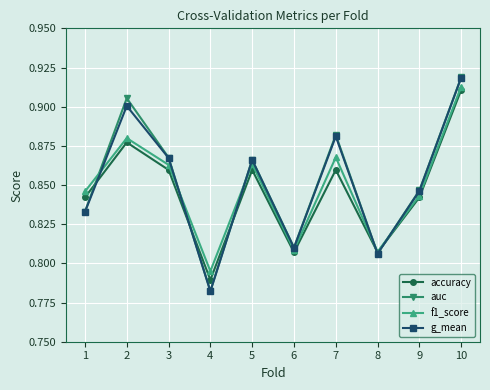

Is the value of f1_score at 2 greater than the value of auc at 7?

No